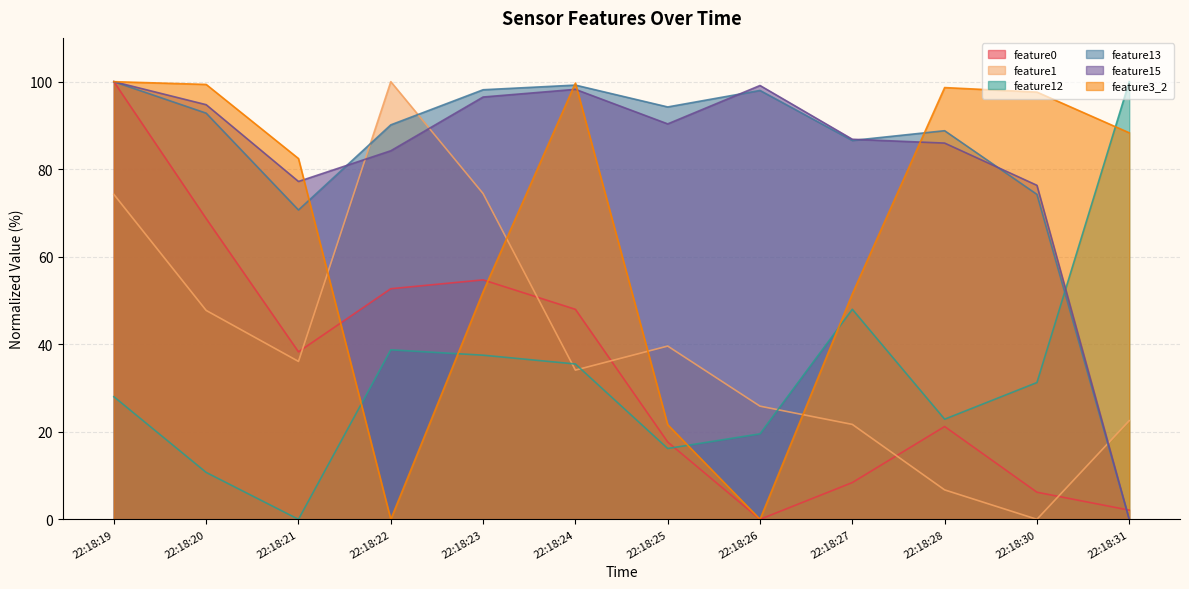

Which series ends up on top after the final intersection of feature0 and feature1?

feature1